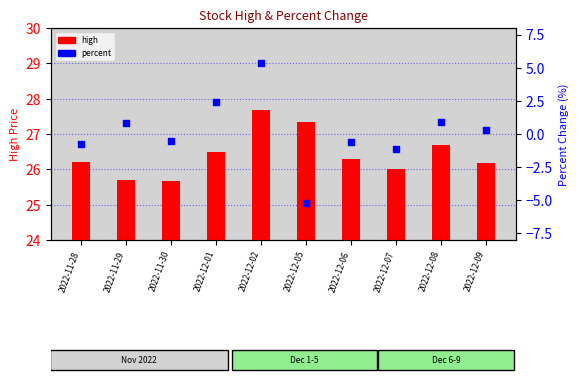

Which series reaches the minimum Y coordinate?

percent